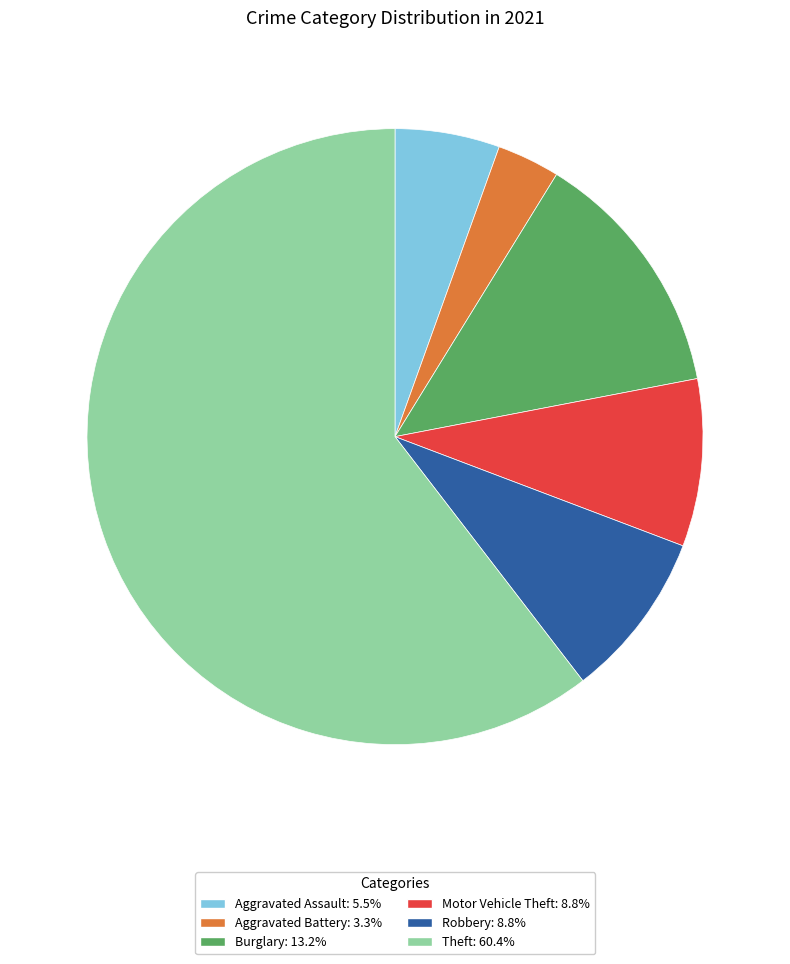

How many slices are in this pie chart?

6